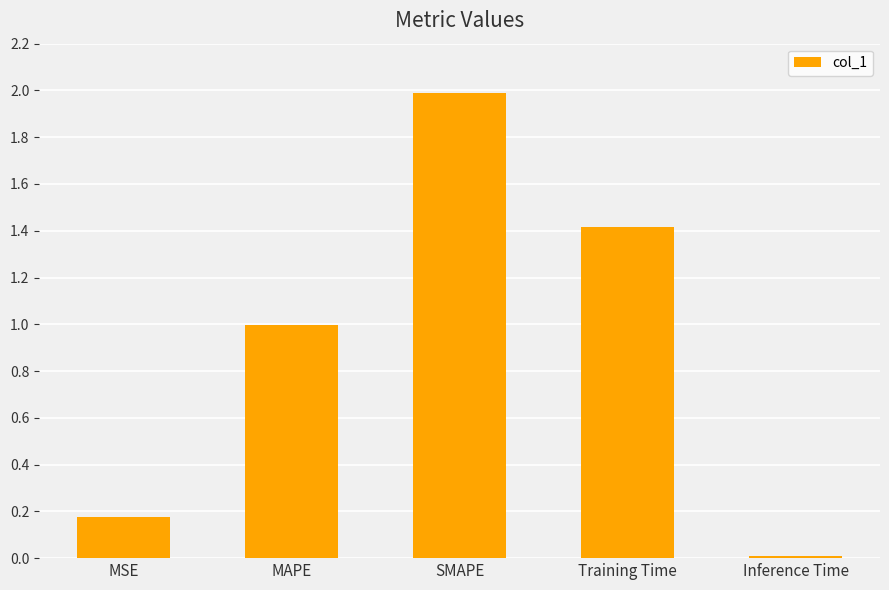

Rank the categories by value from highest to lowest.

SMAPE, Training Time, MAPE, MSE, Inference Time